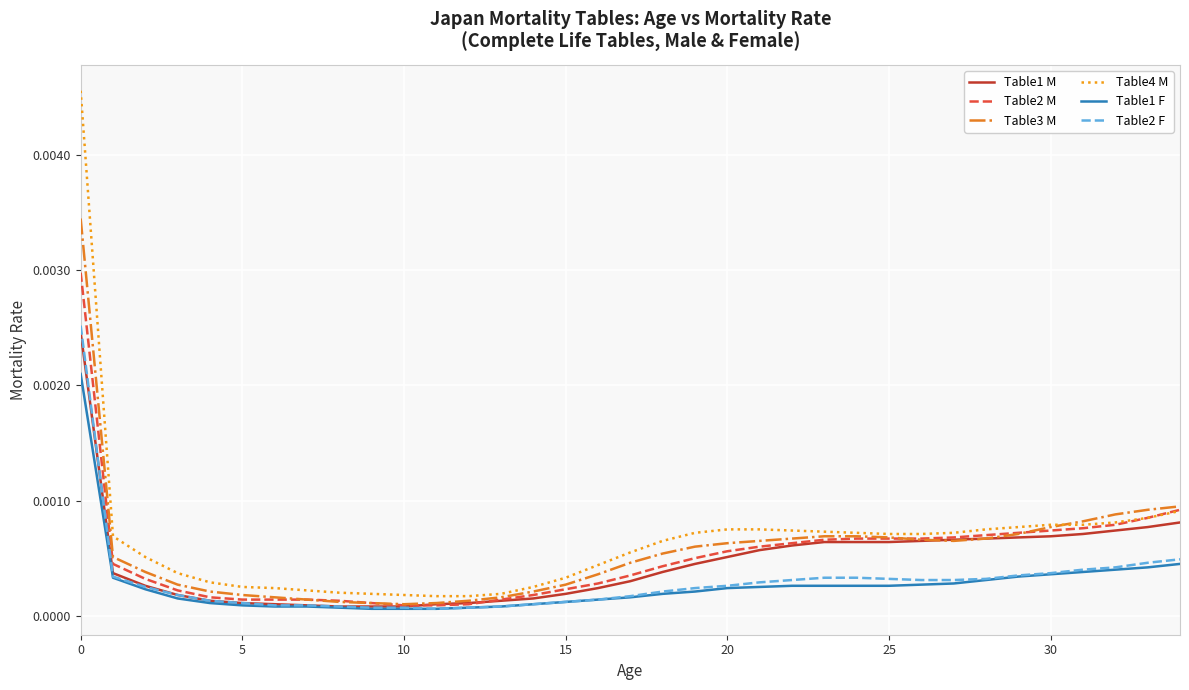

Which series has the largest total across all categories?

Table4 M